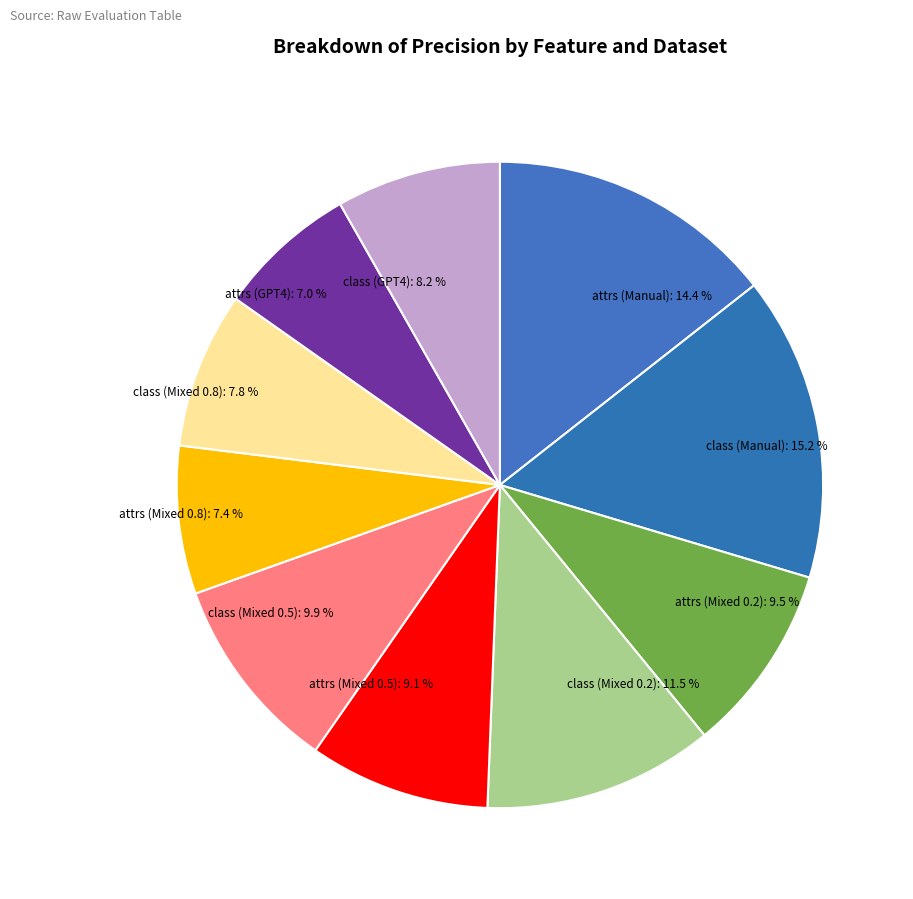

What percentage do class (Manual) and class (Mixed 0.5) together represent?

25.1%